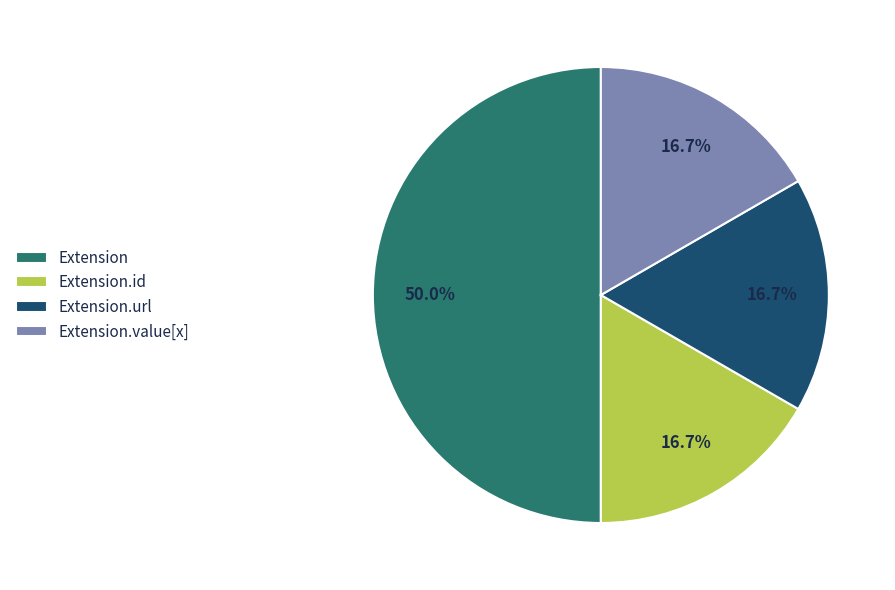

Is Extension.value[x] the majority of the pie?

No